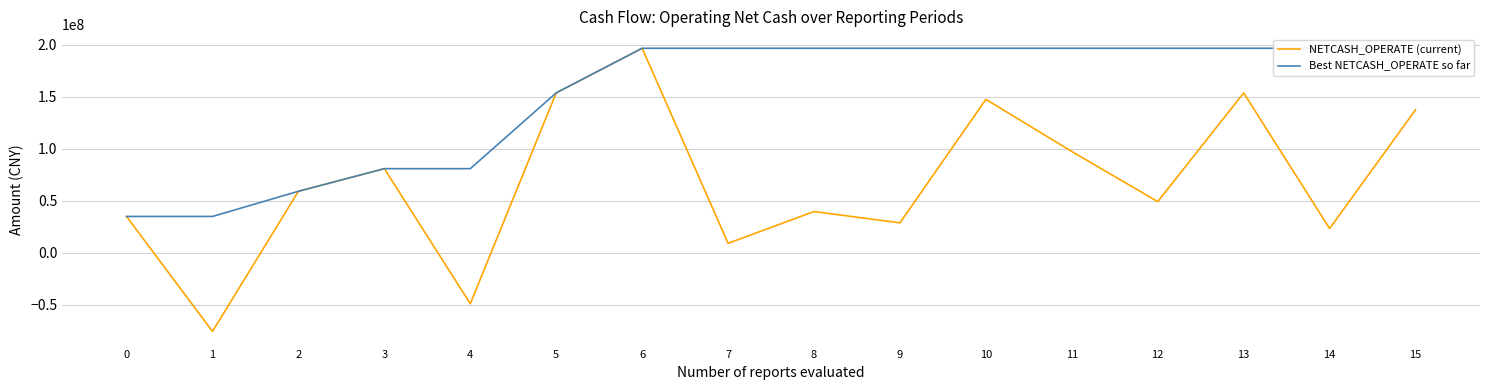

Between 15 and 4, which is larger?

15